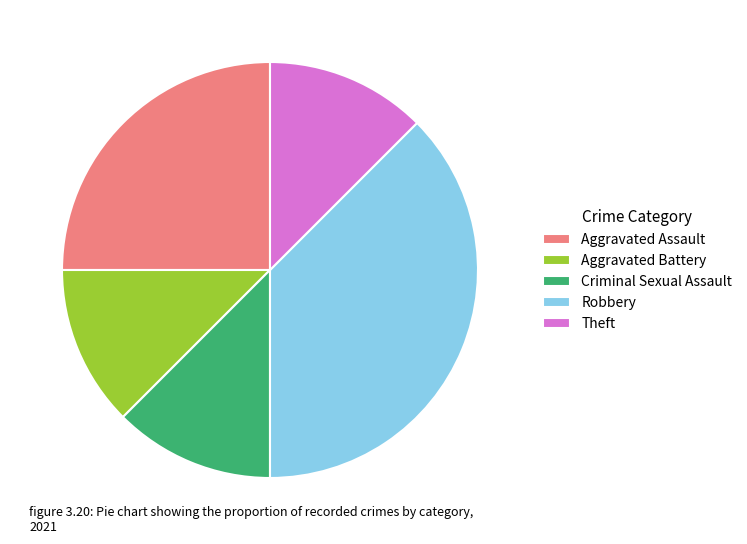

Which has a higher value, Aggravated Battery or Robbery?

Robbery